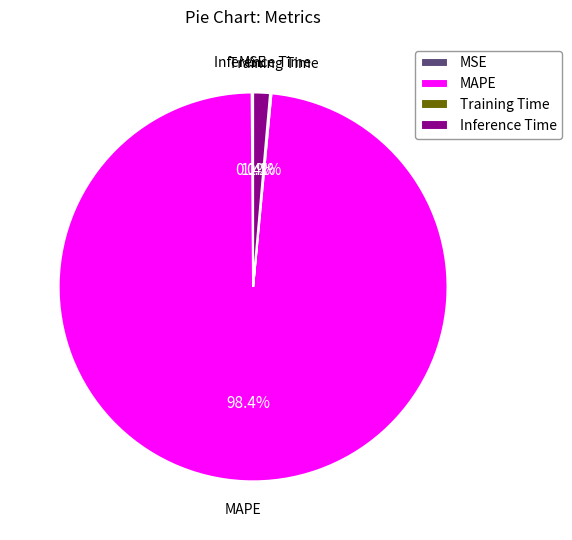

True or false: Inference Time accounts for 16% of the total.

False